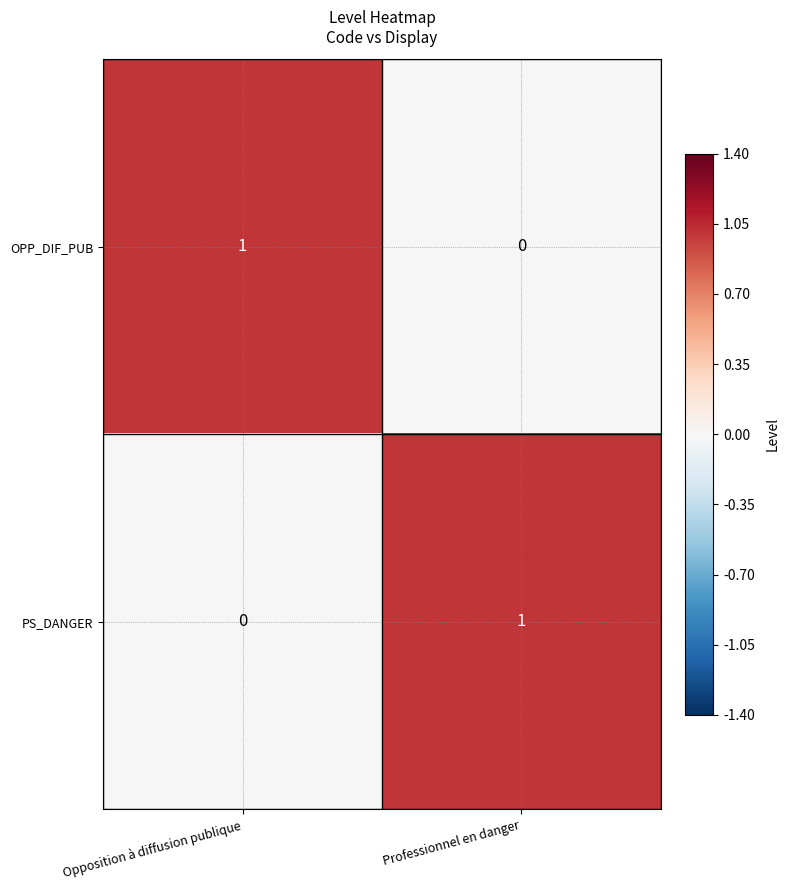

At which label is OPP_DIF_PUB closest to 0?

Professionnel en danger